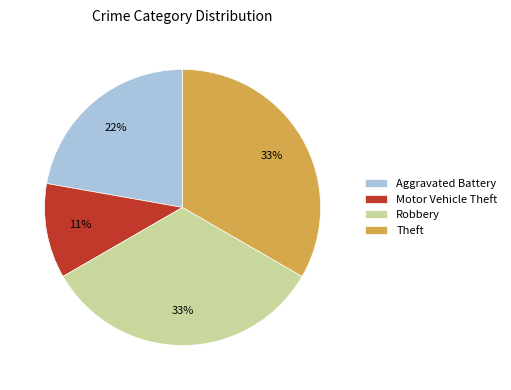

How many slices are in this pie chart?

4